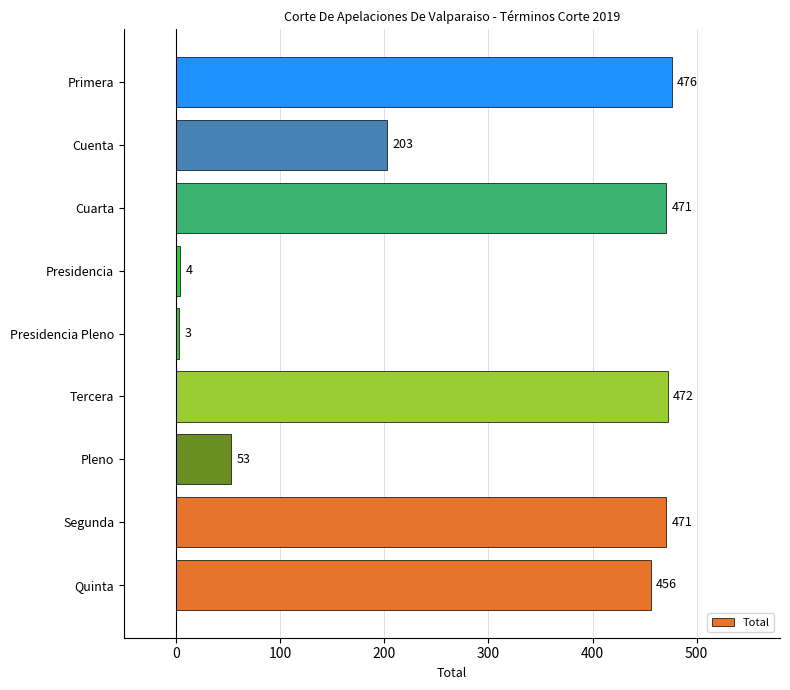

What is the minimum value shown in the chart?

3